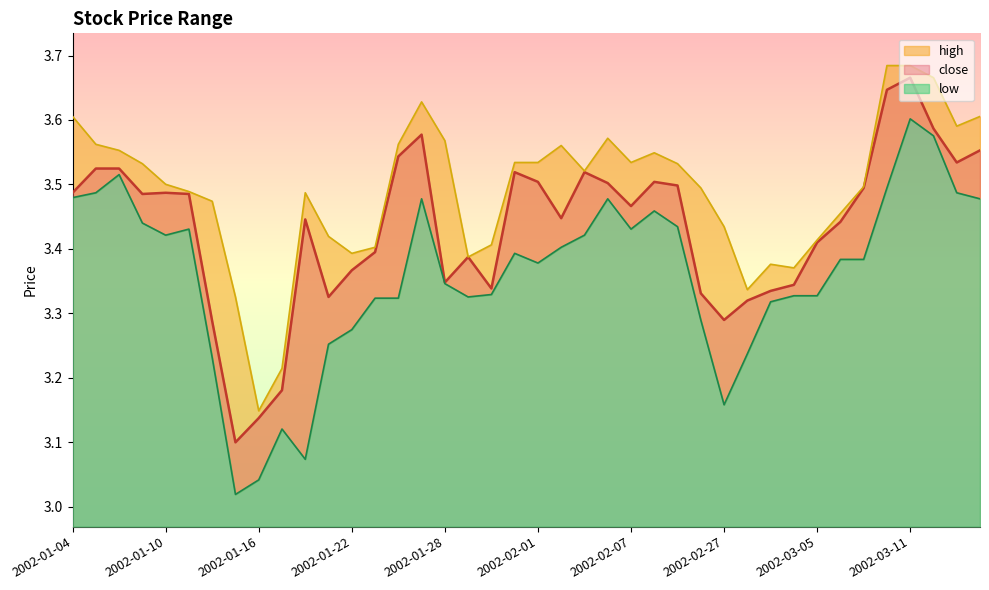

What is the sum of the close values at 2002-02-27 and 2002-03-14?

6.8